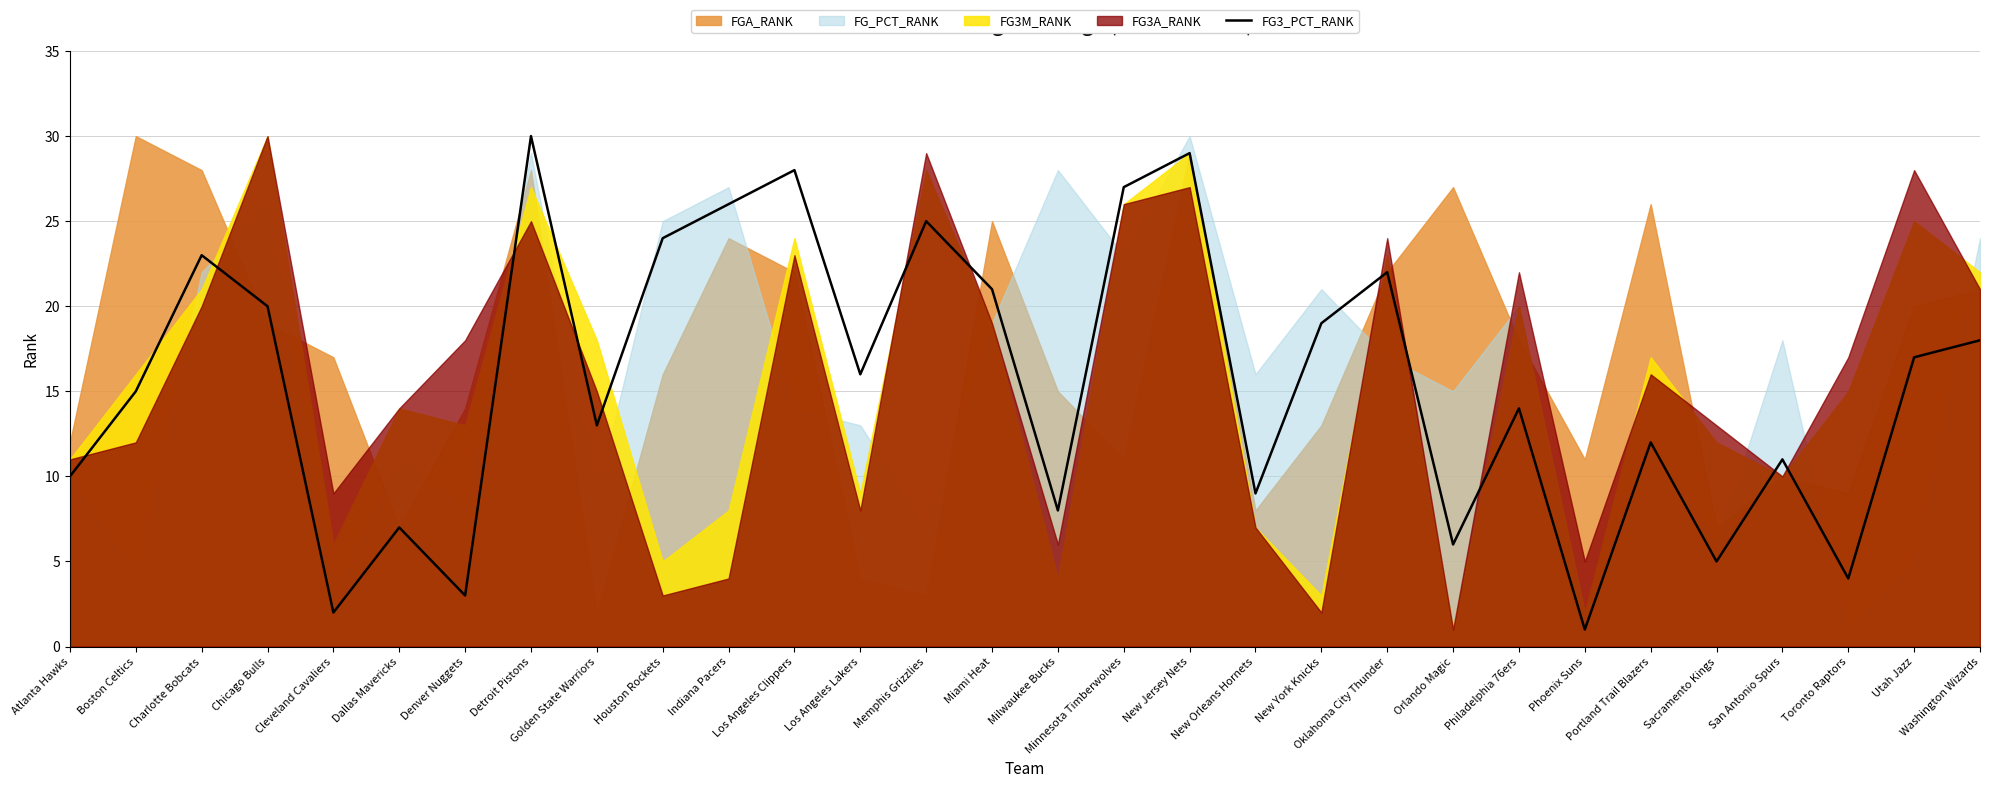

Which label corresponds to the largest value in the chart?

Detroit Pistons